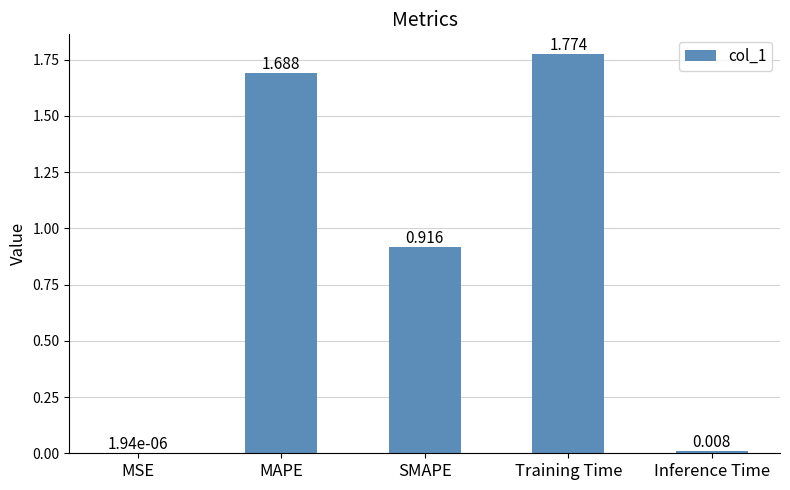

Which category has the highest value across all series?

Training Time